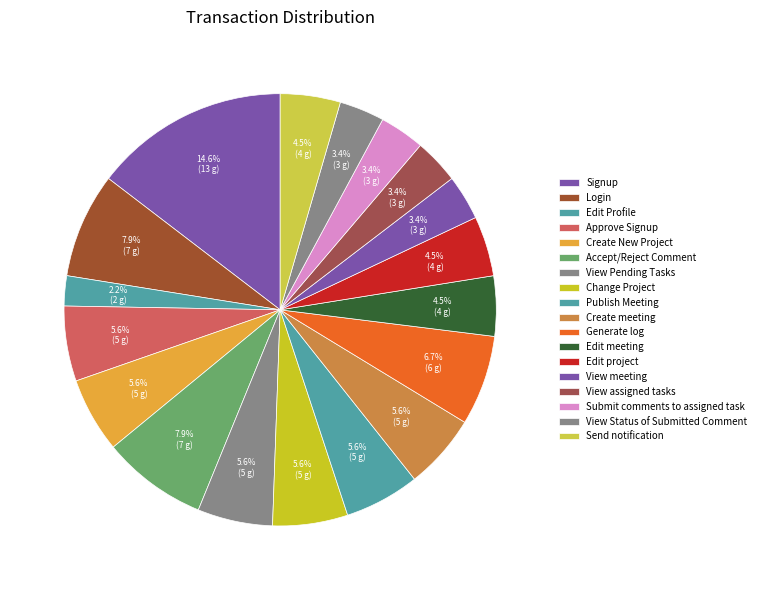

To the nearest percent, what portion does Login represent?

8%